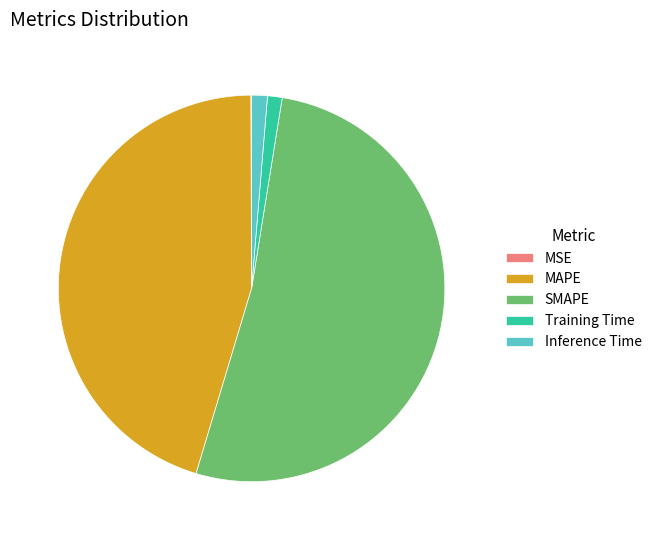

Does SMAPE represent more than half of the total?

Yes